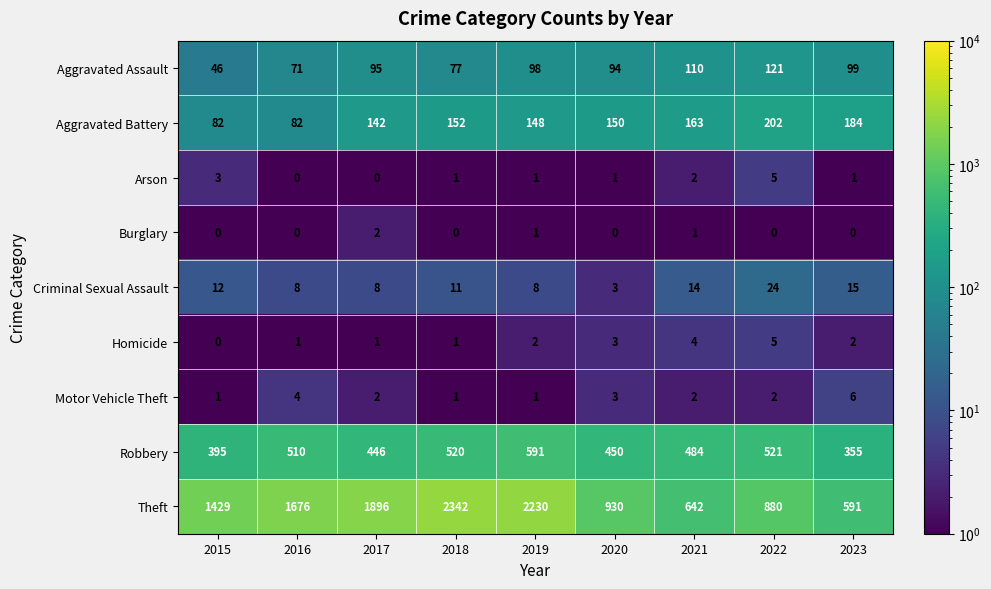

True or false: Criminal Sexual Assault has a value of 19 at 2018.

False